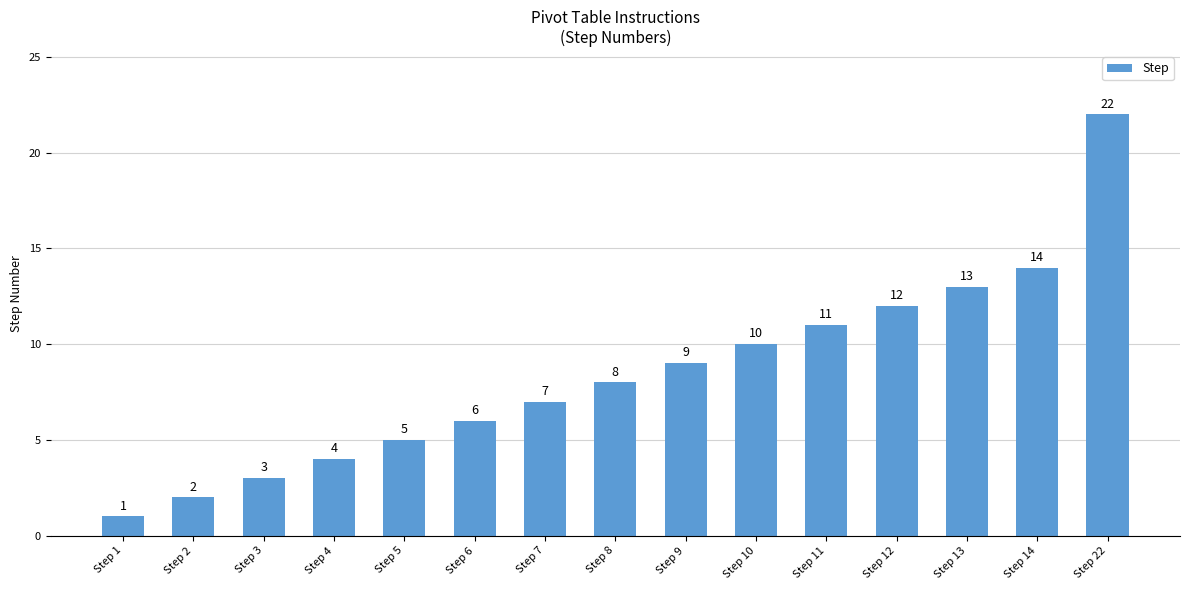

What value does the data have at Step 13?

13